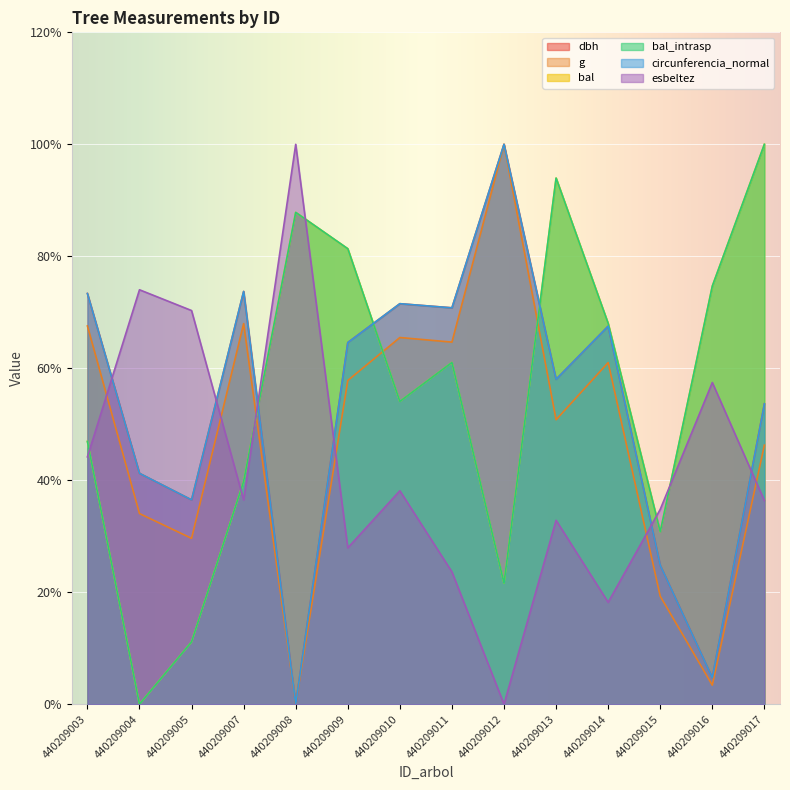

What is the difference between the g values at 440209011 and 440209013?

13.9